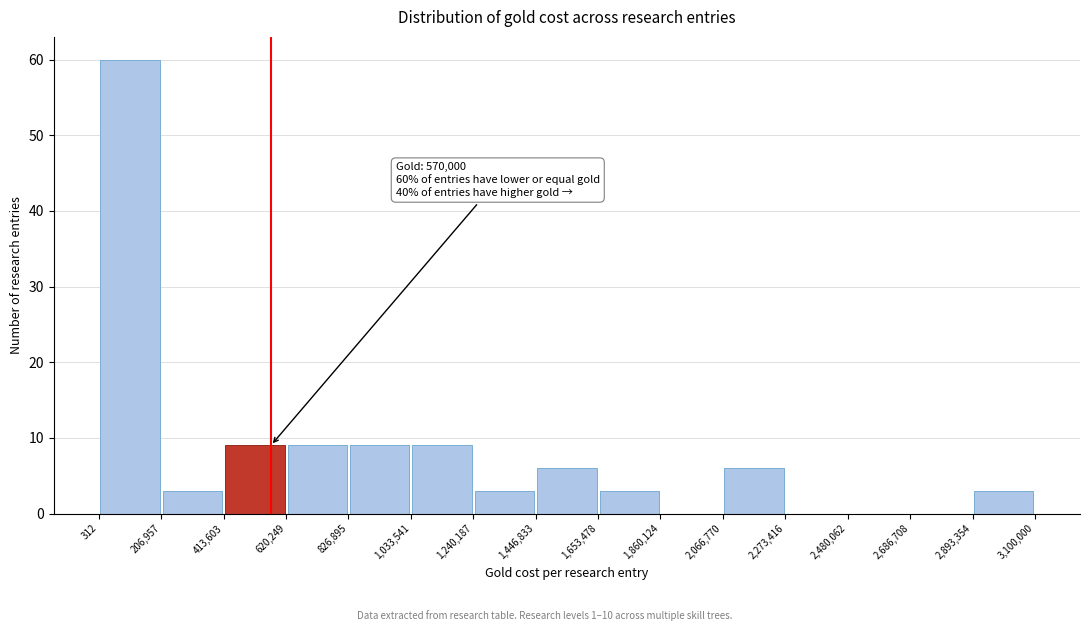

Which range on the x-axis has the tallest bar?

312 to 206,957